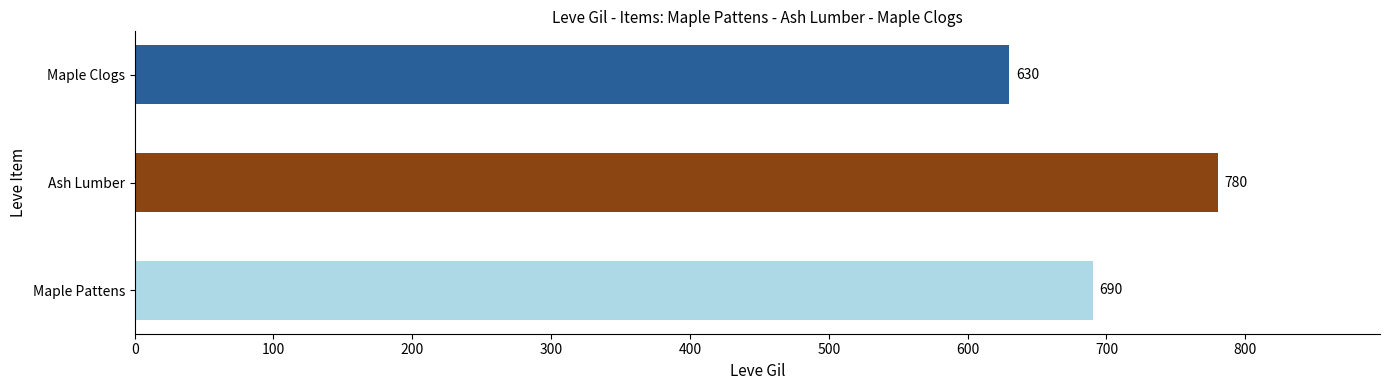

Rank the categories by value from highest to lowest.

Ash Lumber, Maple Pattens, Maple Clogs